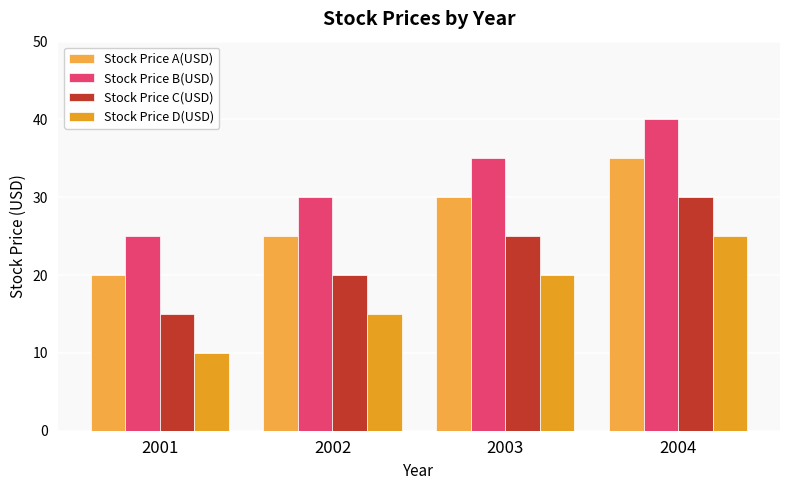

Count the number of data series in this chart.

4